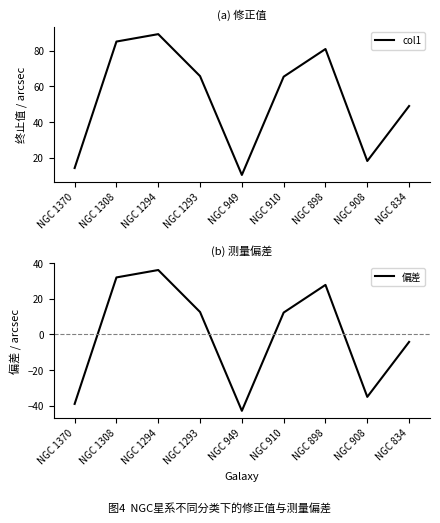

Where is the first local minimum for 偏差?

NGC 949